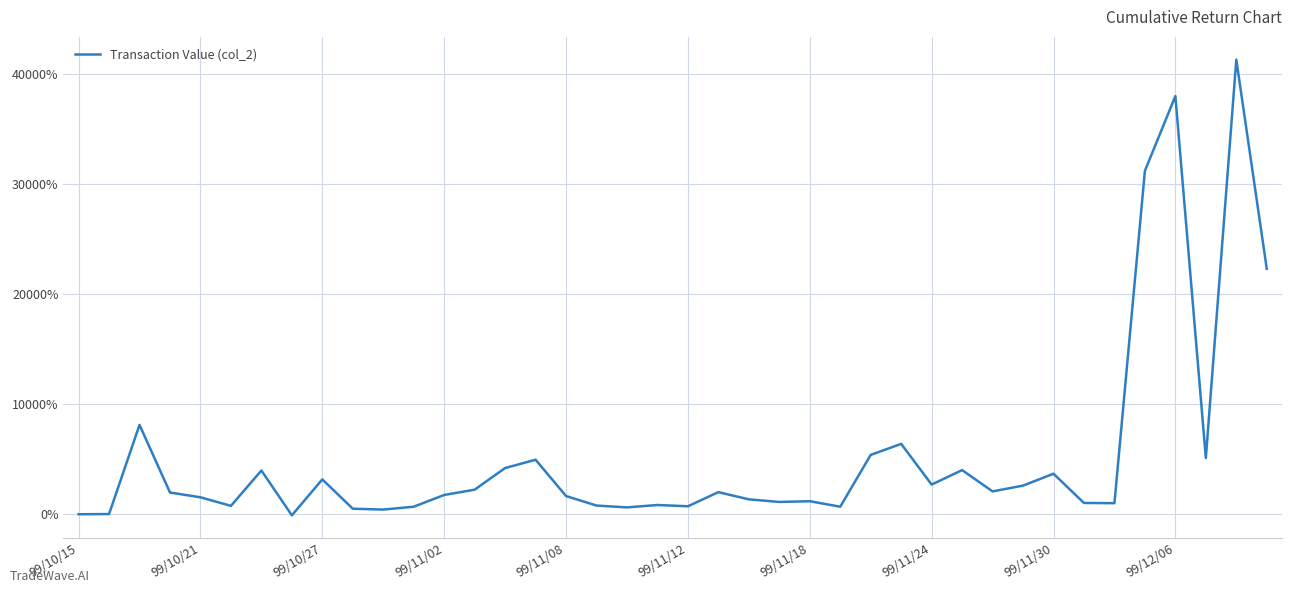

Does the chart display data point markers on the line(s)?

No